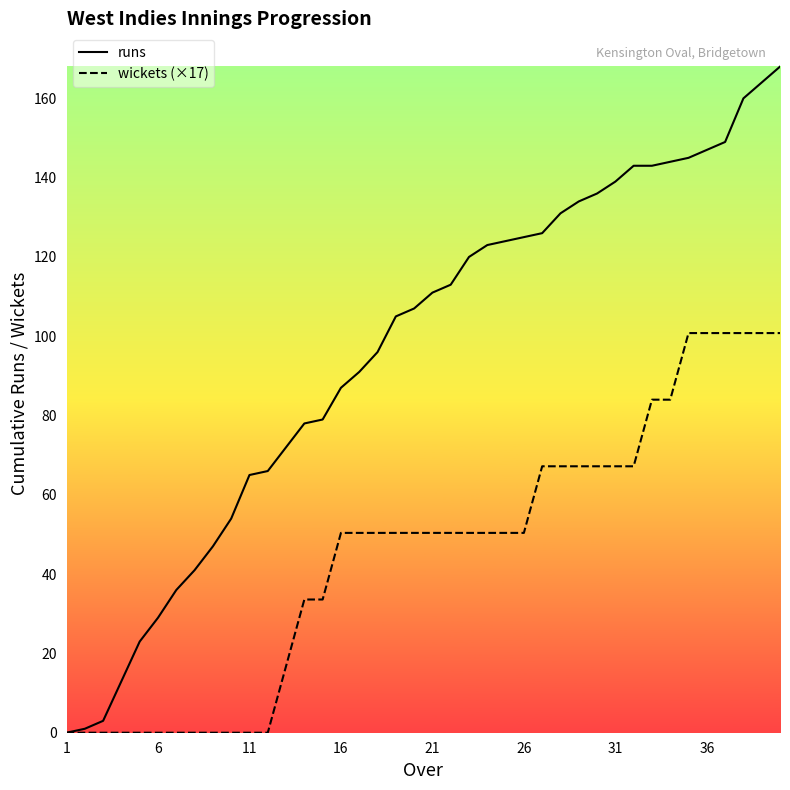

What is the difference between the maximum and minimum values in the wickets series?

100.8